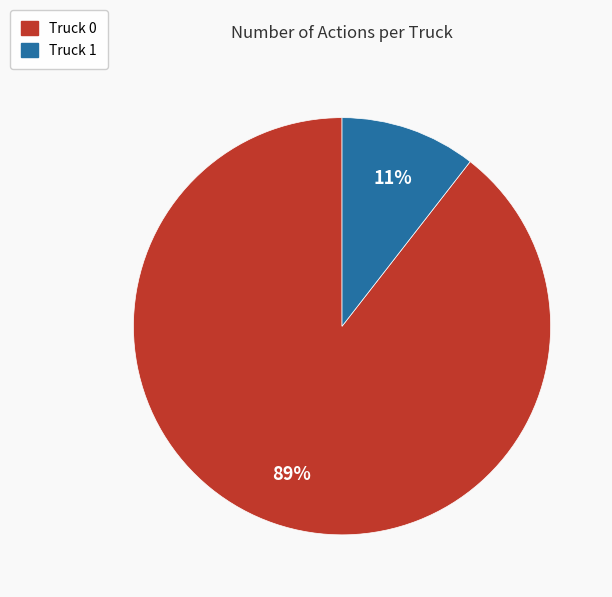

Do Truck 1 and Truck 0 together represent more than half of the pie?

Yes